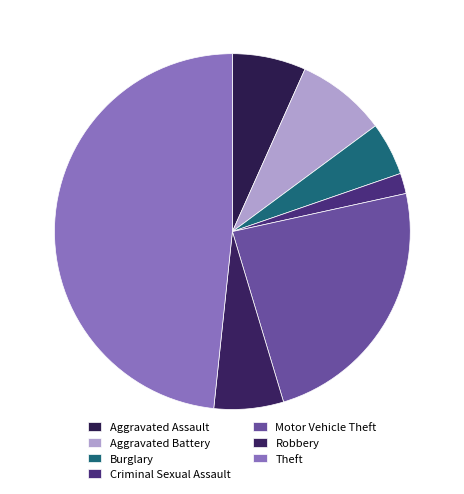

Count the number of slices in the pie.

7